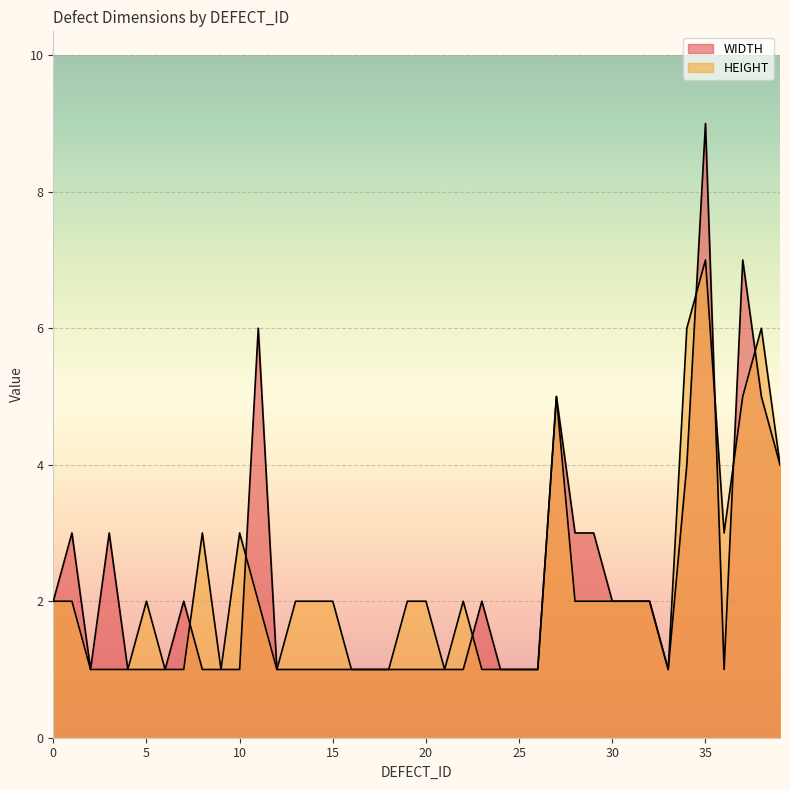

What is the sum of all HEIGHT values?

88